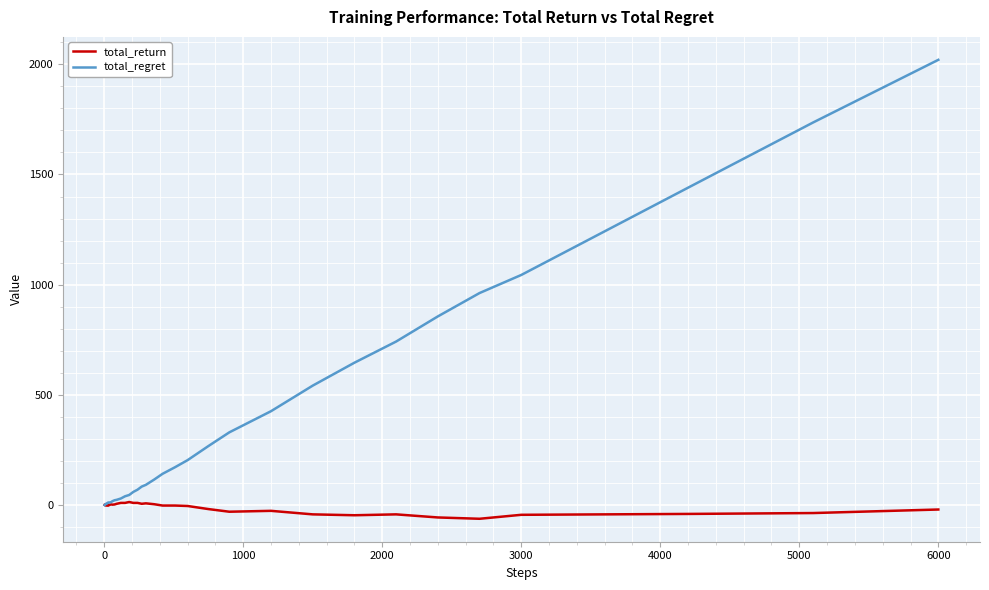

Which series has the largest total across all categories?

total_regret